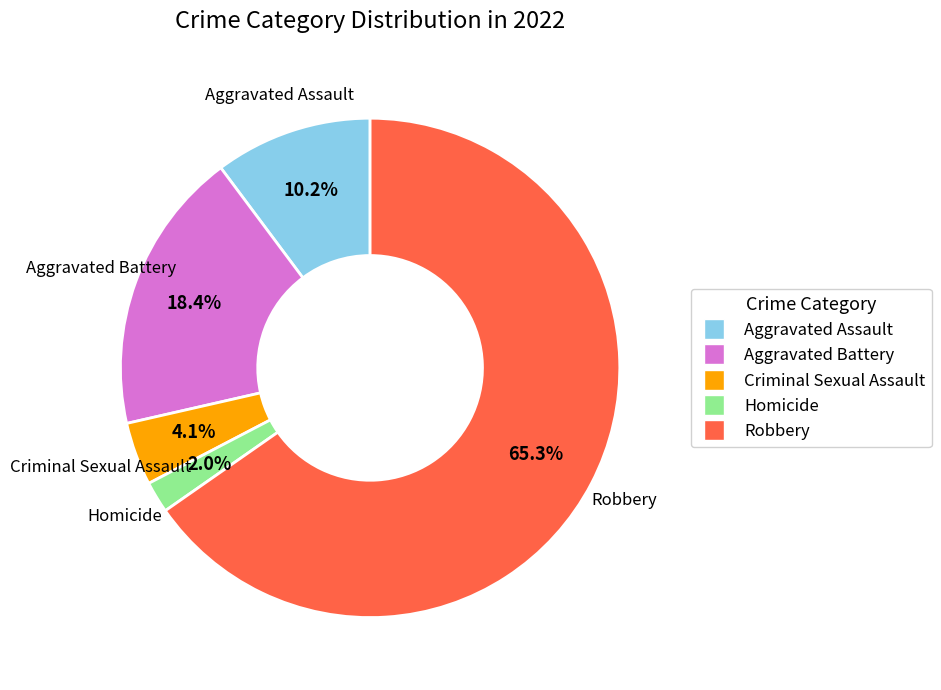

What is the ratio of the value at Aggravated Assault to the value at Aggravated Battery?

0.6